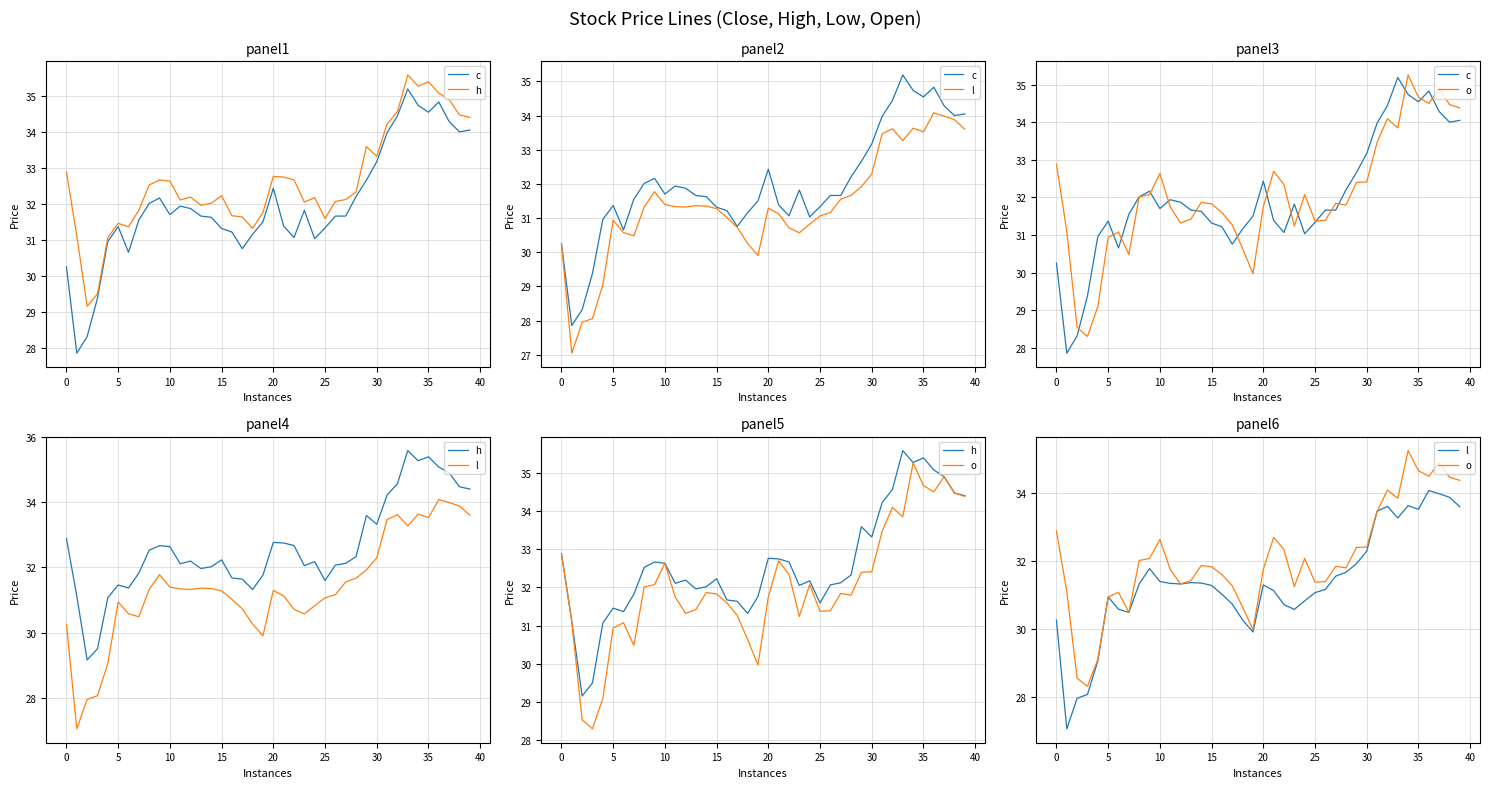

Which series has the largest total across all categories?

h